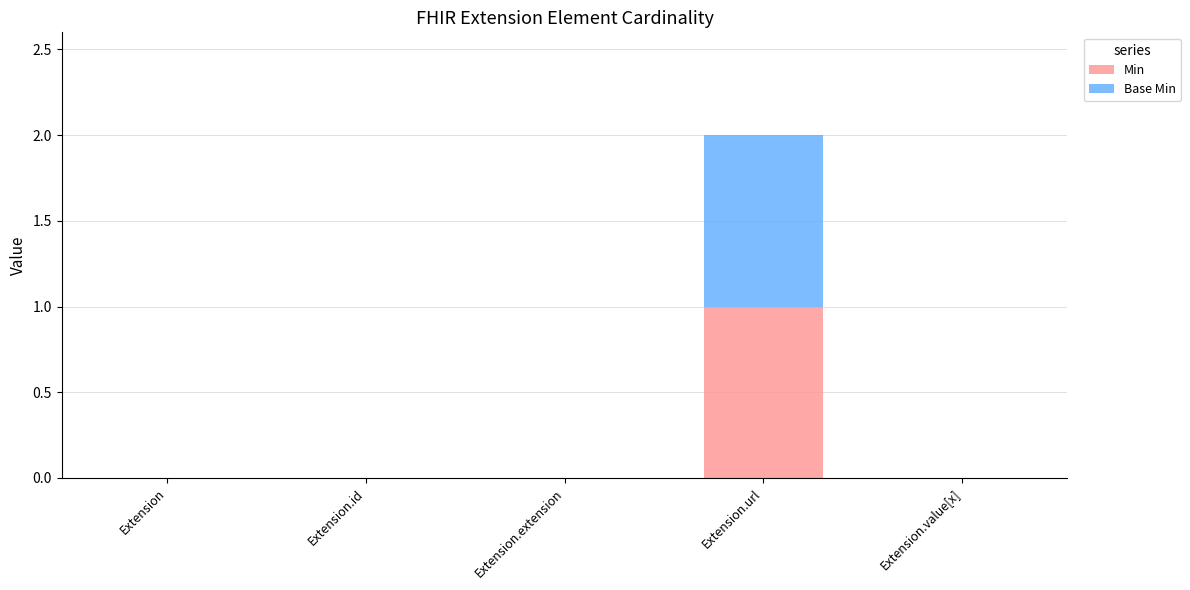

The Min series shows 2 at Extension.url. True or false?

False